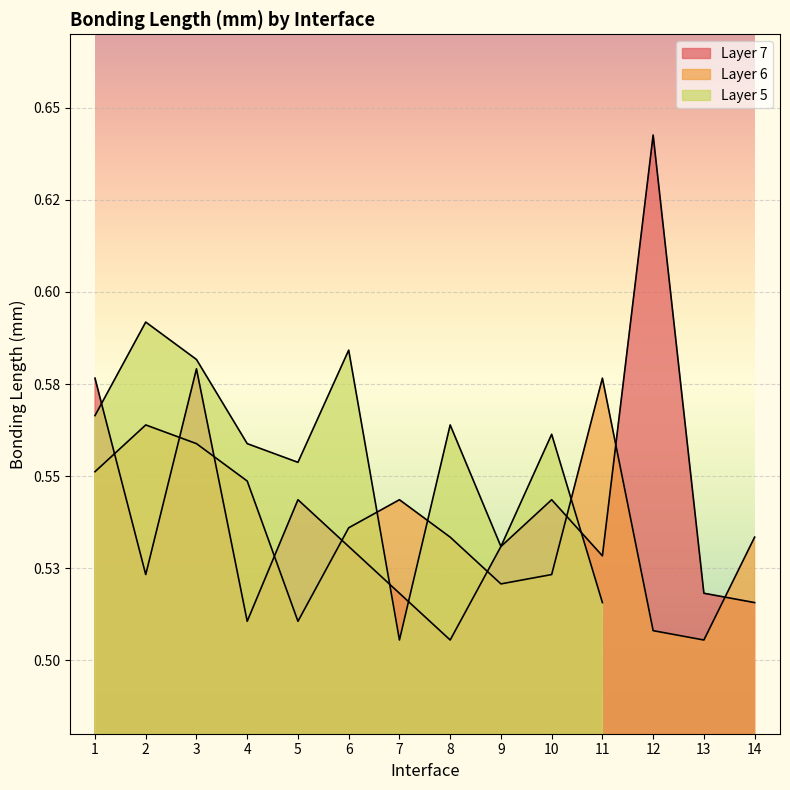

Which series has the largest total across all categories?

Layer 7